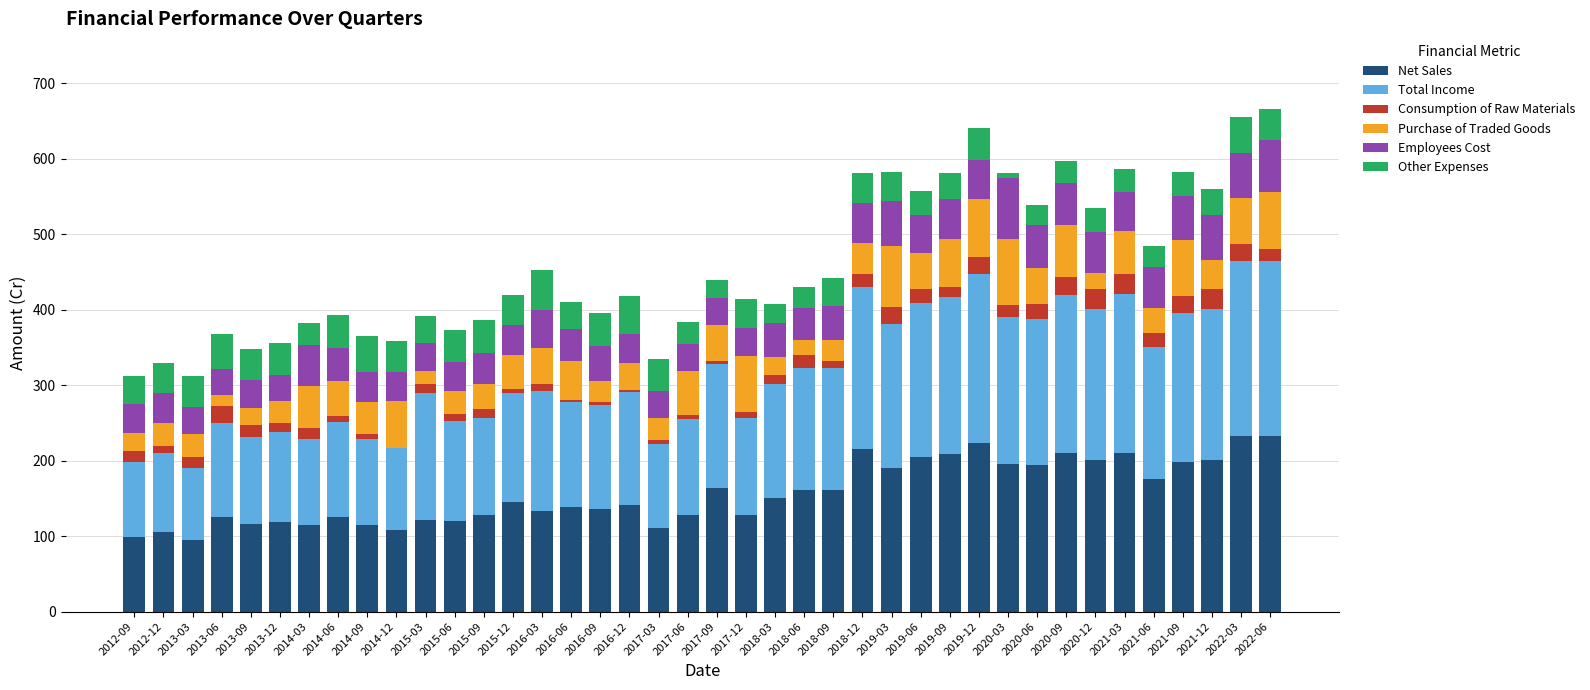

What is the sum of all Net Sales values?

6277.1